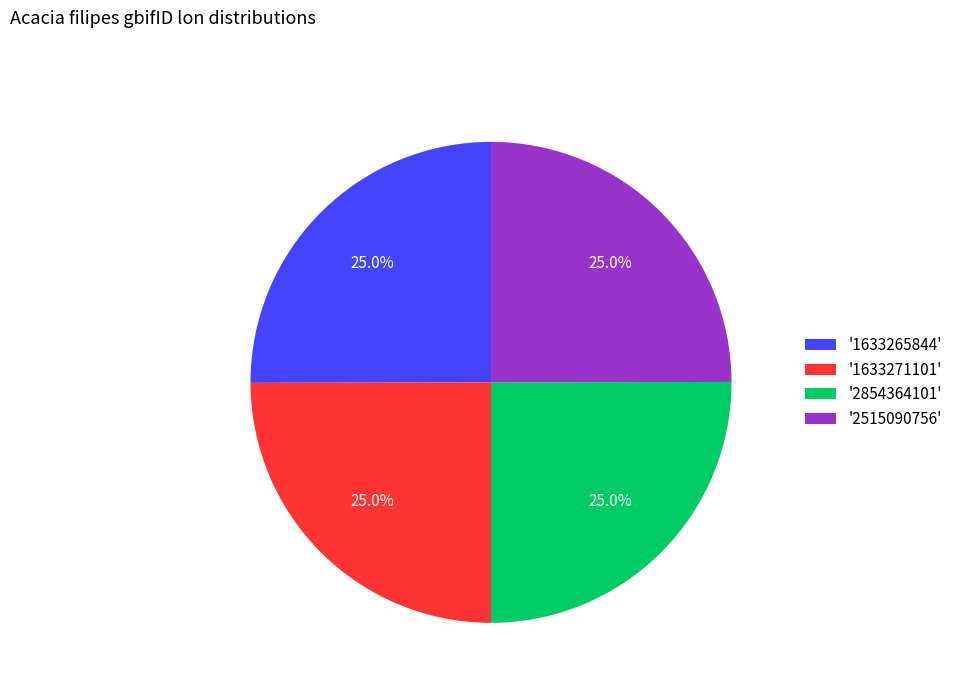

How many slices are in this pie chart?

4